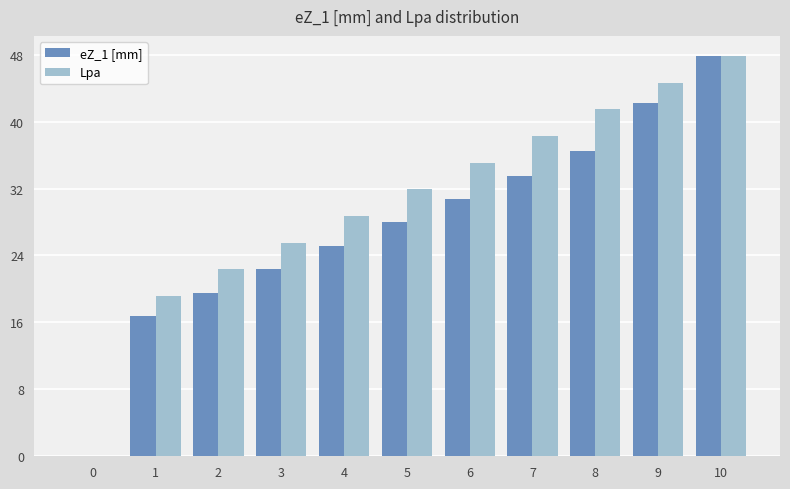

Which series changed the most between 2 and 8?

Lpa